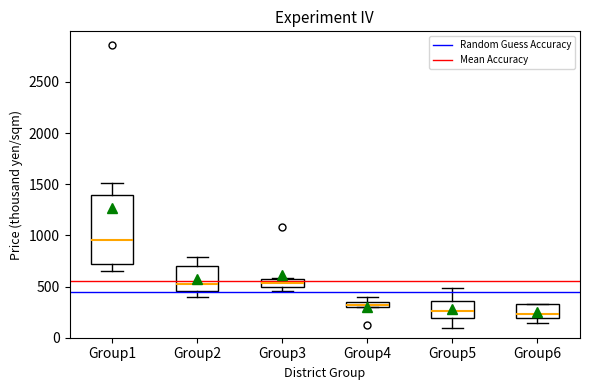

Where does the lower whisker of the box for Group2 end on the y-axis? The values are not printed on the chart, so give them approximately, as read against the axis.

400